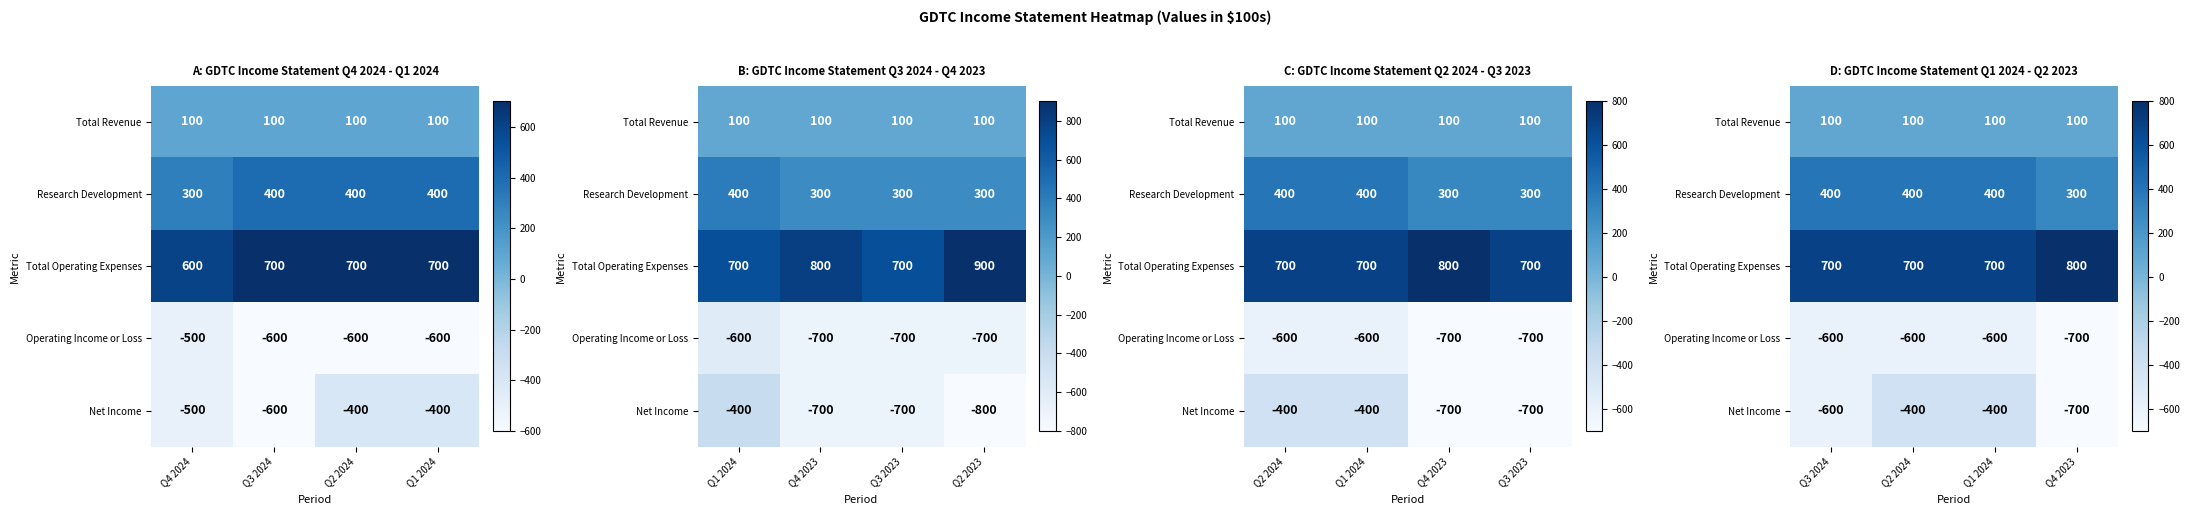

What is the average value of the Research Development series?

375